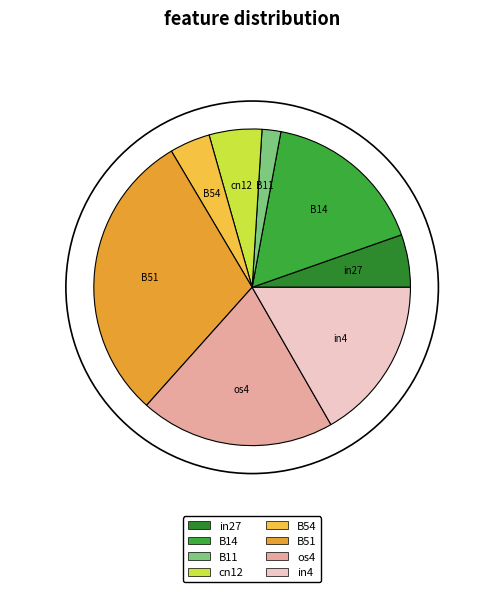

Does B11 represent more than half of the total?

No